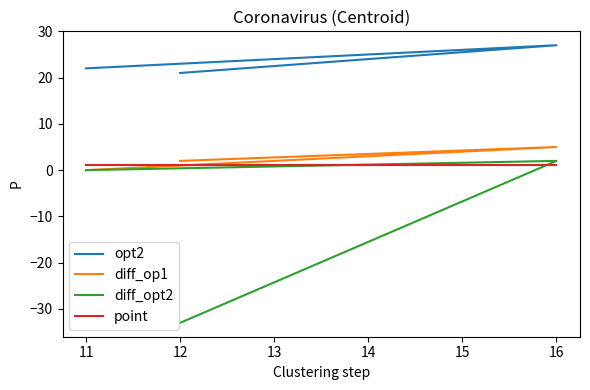

Which has a higher value, 11 or 16?

16